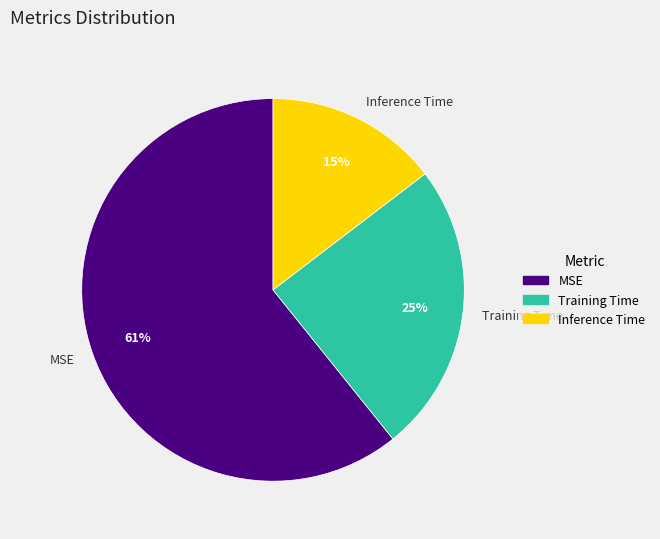

Rank the categories by value from highest to lowest.

MSE, Training Time, Inference Time